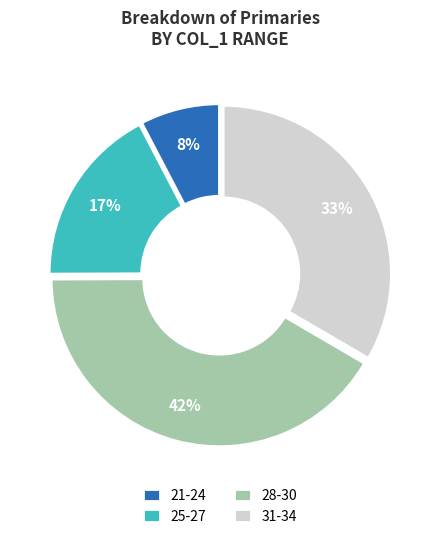

Which slice is the smallest?

21-24